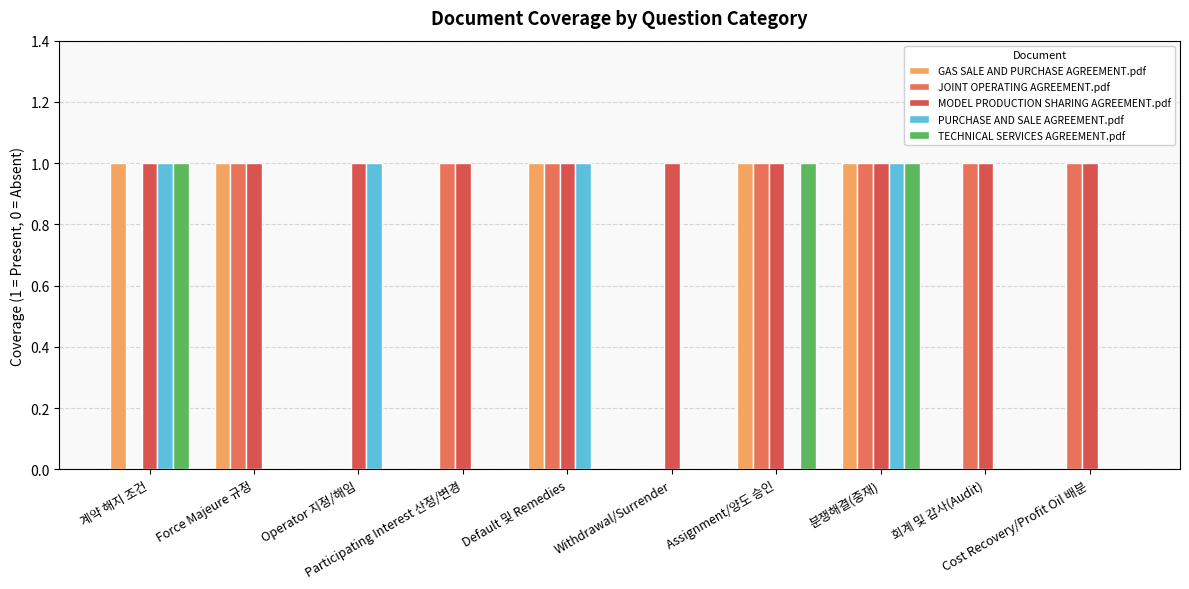

What is the total value across all series at Force Majeure 규정?

3